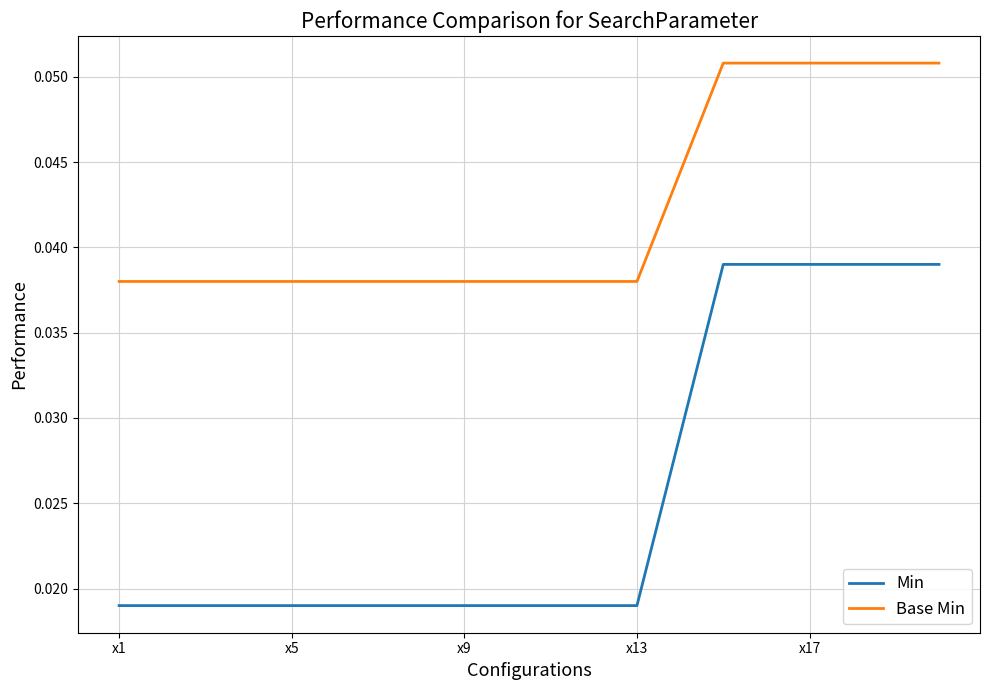

True or false: Base Min and Min intersect in this chart.

False